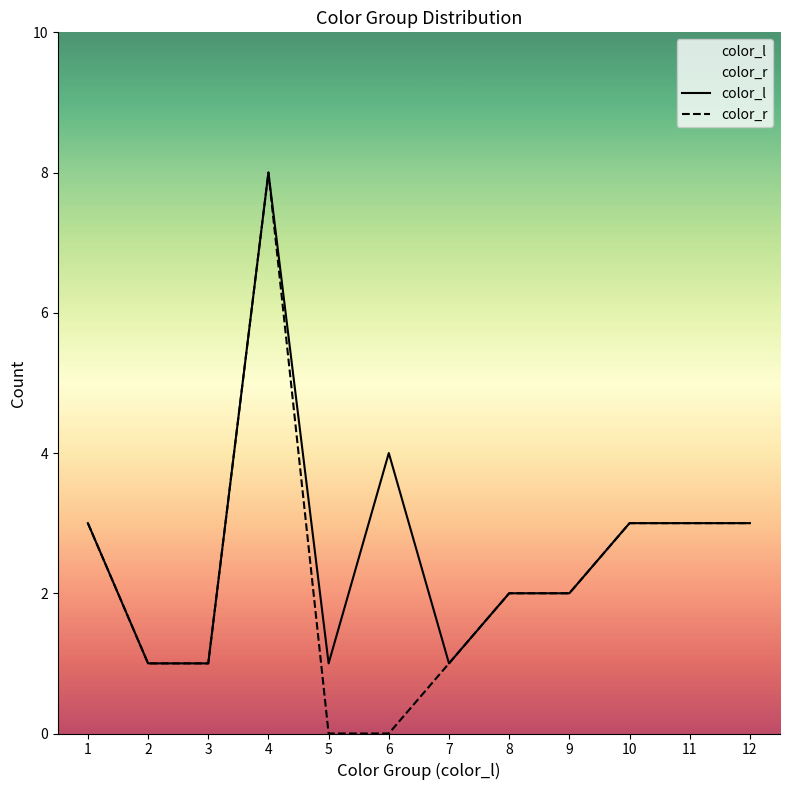

True or false: color_l and color_r intersect in this chart.

False